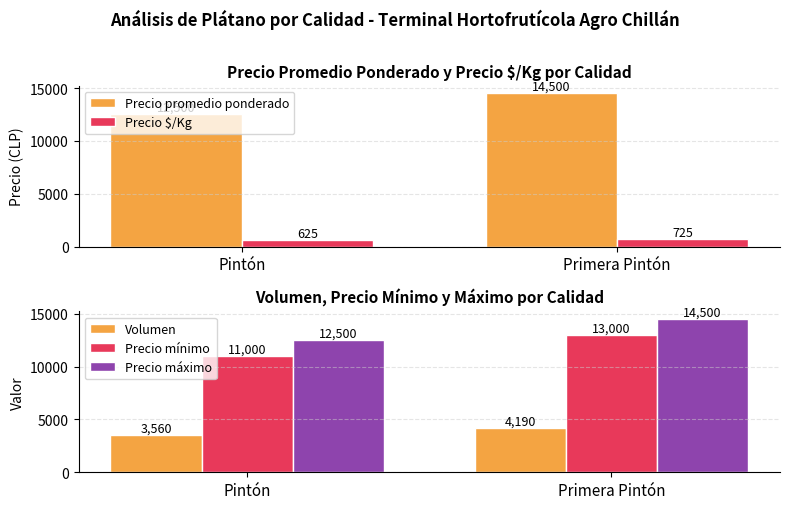

What is the value of the Precio promedio ponderado bar at the 2nd from the left?

14500